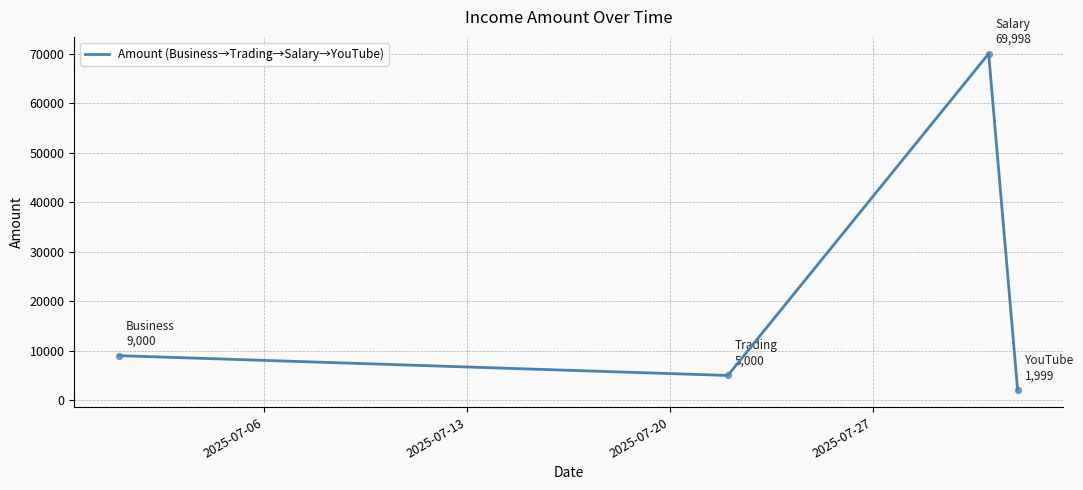

True or false: the data has more than 1 interior local peaks.

False